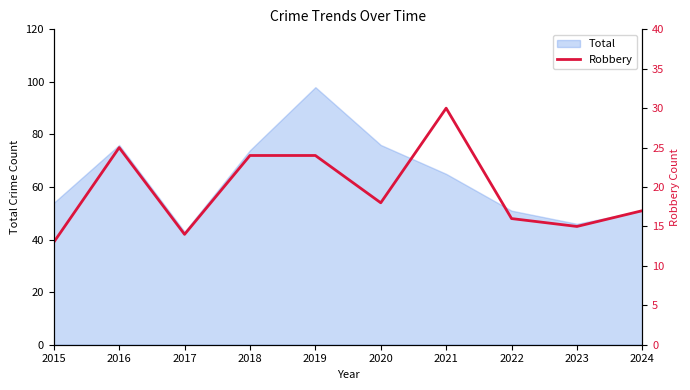

At which label is the value closest to 21?

2018